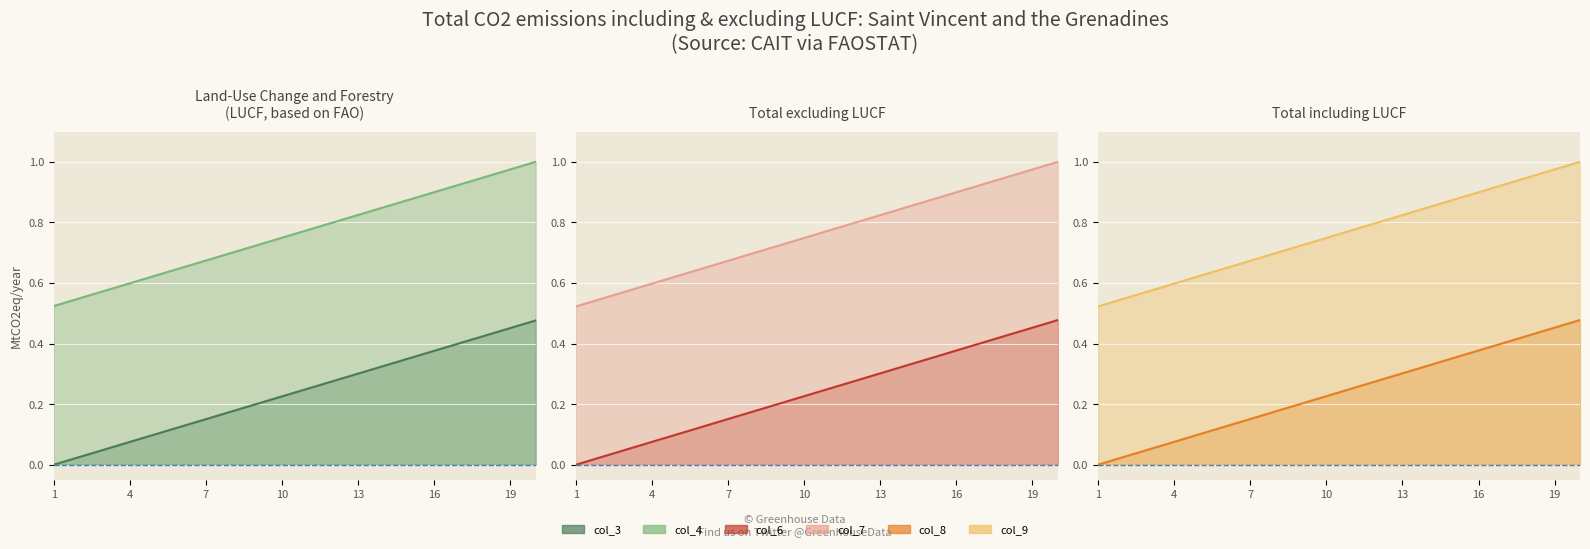

True or false: col_3 line and col_7 line cross at least once.

False